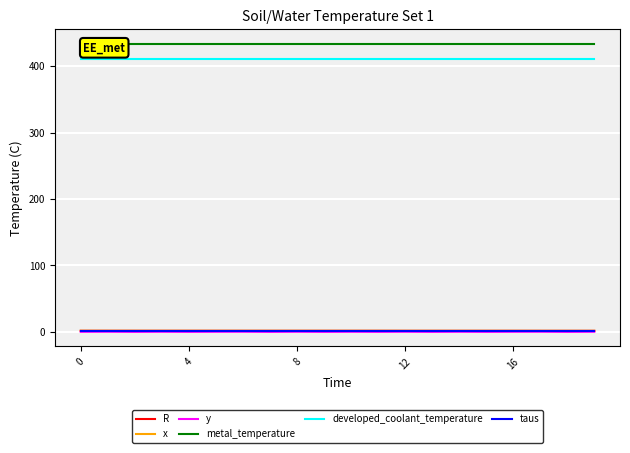

What is the label of the 20th point from the left?

19